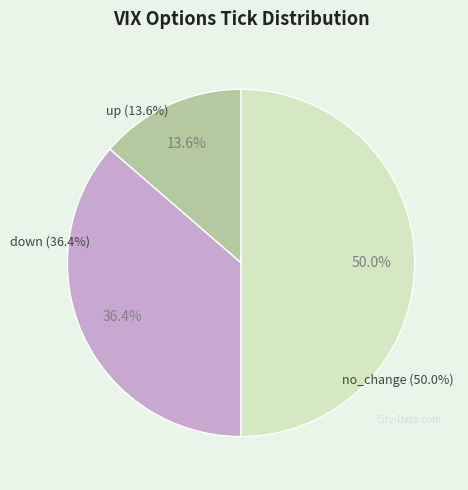

Which has a higher value, up or down?

down